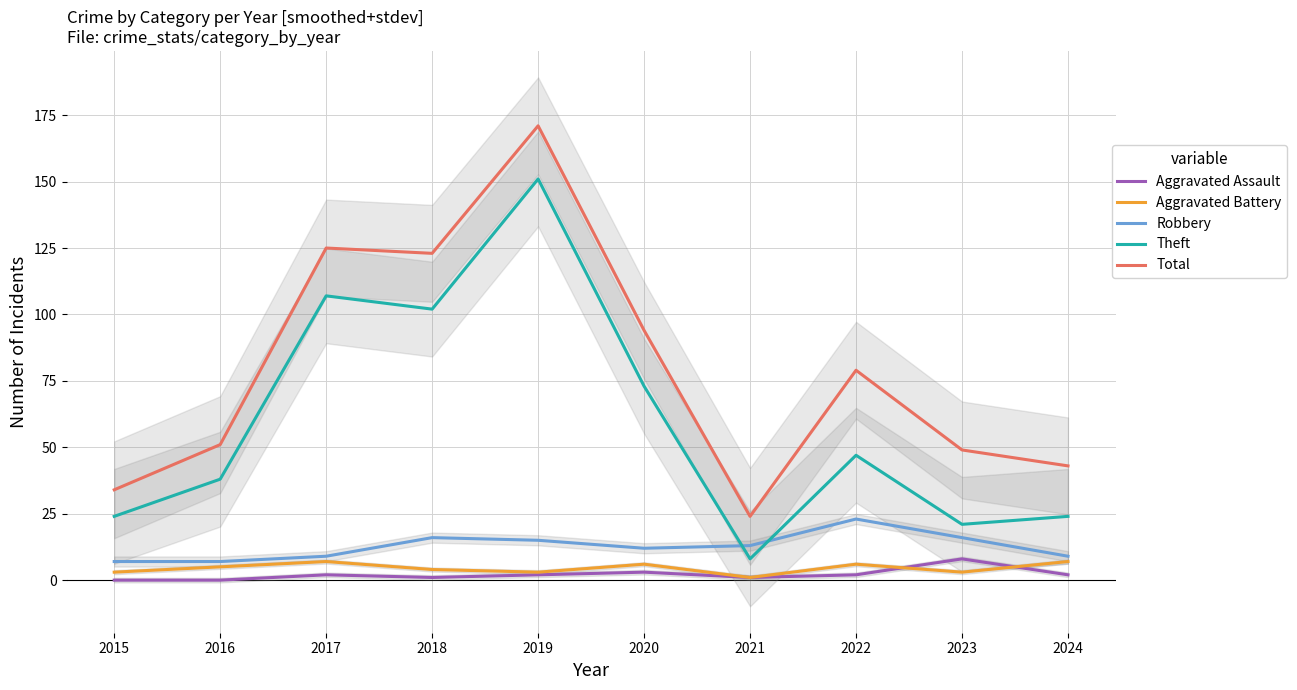

What is the difference between the highest and lowest values at 2020?

91